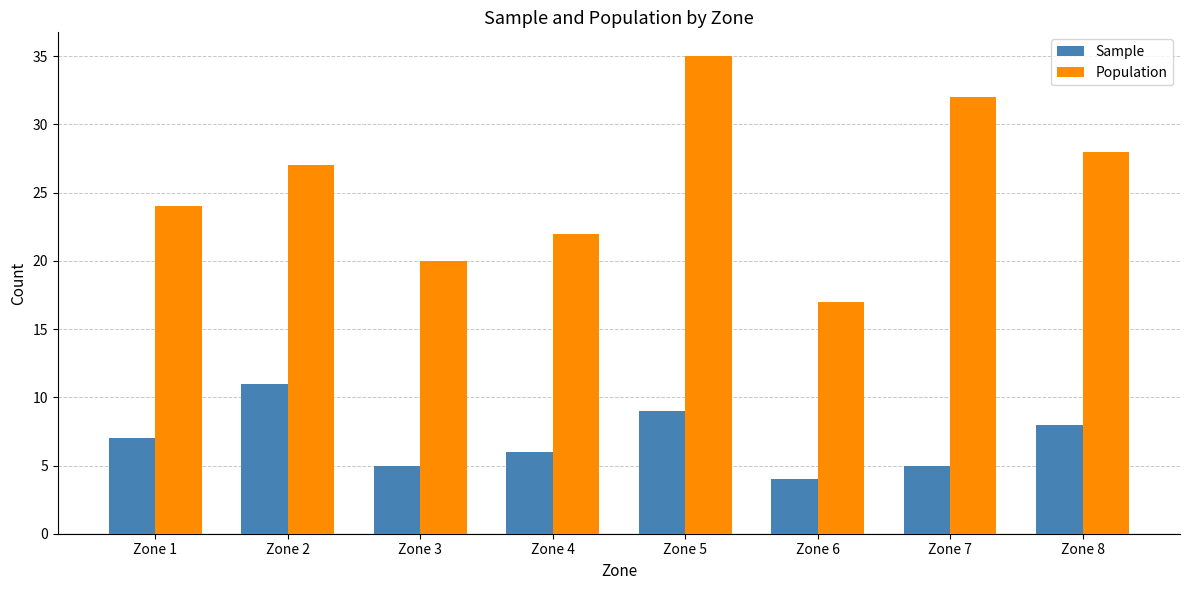

Reading right to left, list all the values displayed in this chart.

Sample: 8	5	4	9	6	5	11	7
Population: 28	32	17	35	22	20	27	24